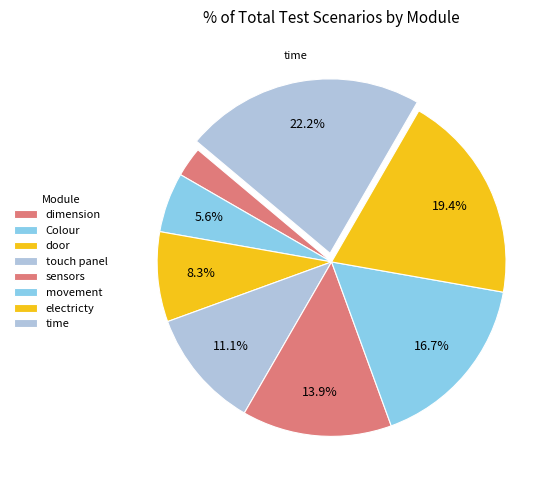

Approximately how many times larger is the value at Colour compared to sensors?

0.4